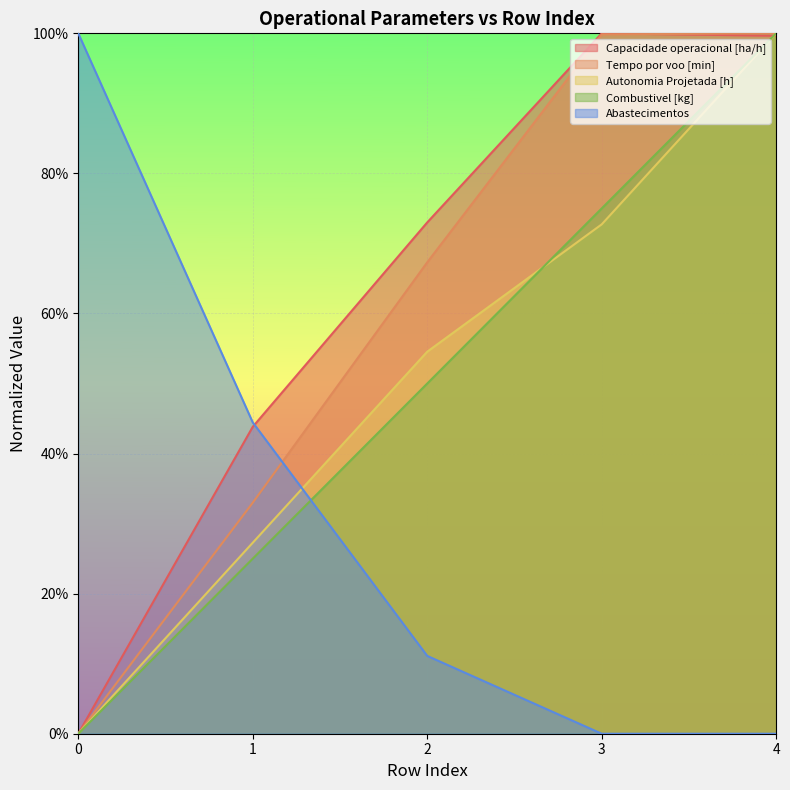

Reading right to left, what are all the values shown in this chart?

Capacidade operacional [ha/h]: 4=1.0	3=1.0	2=0.7	1=0.4	0=0.0
Tempo por voo [min]: 4=1.0	3=1.0	2=0.7	1=0.3	0=0.0
Autonomia Projetada [h]: 4=1.0	3=0.7	2=0.5	1=0.3	0=0.0
Combustivel [kg]: 4=1.0	3=0.8	2=0.5	1=0.2	0=0.0
Abastecimentos: 4=0.0	3=0.0	2=0.1	1=0.4	0=1.0